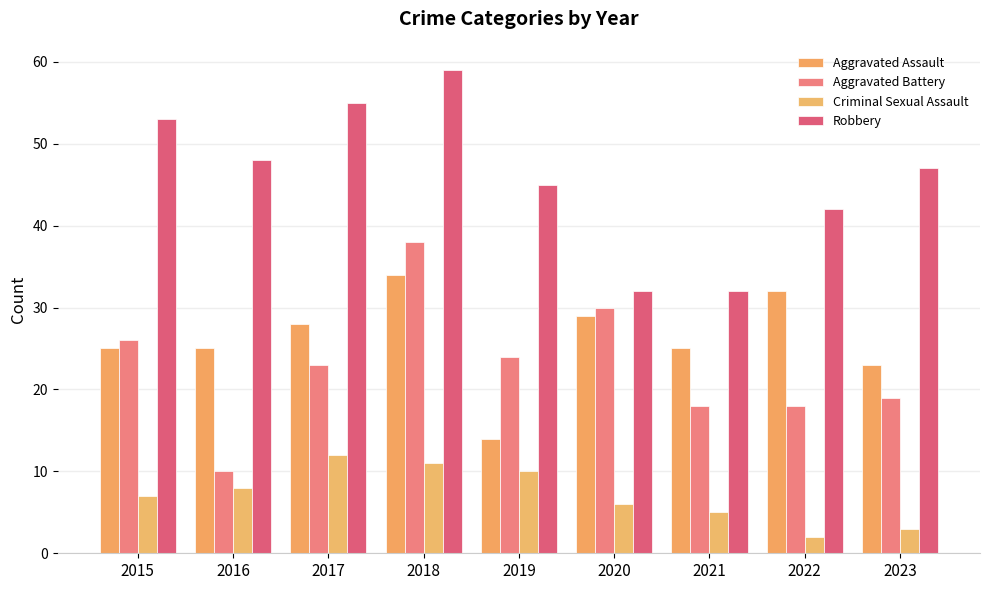

What is the difference between the maximum and minimum values in the Robbery series?

27